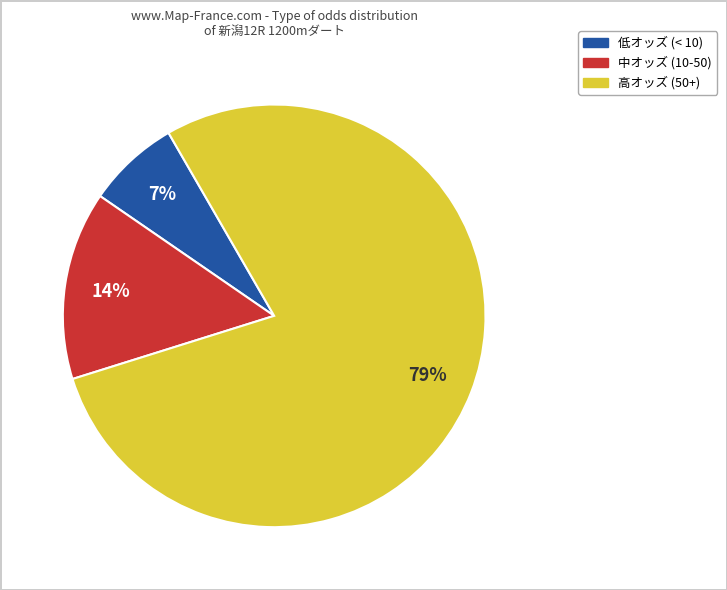

Is there any slice that represents more than half of the pie?

Yes